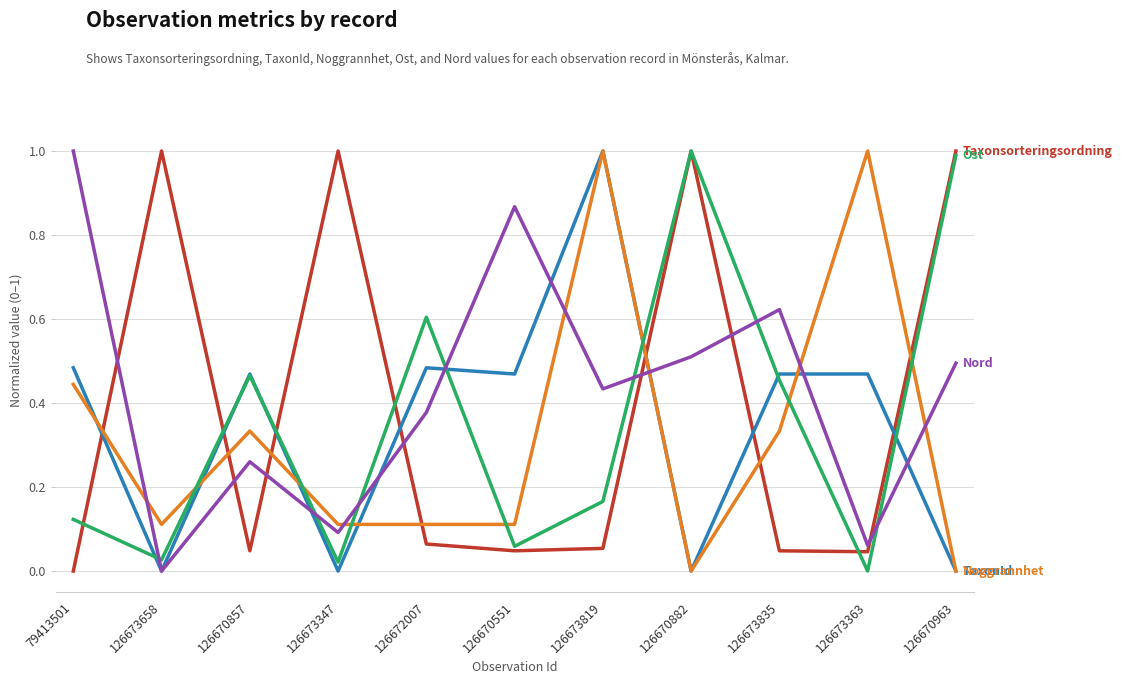

What is the maximum value shown in the chart?

1.0